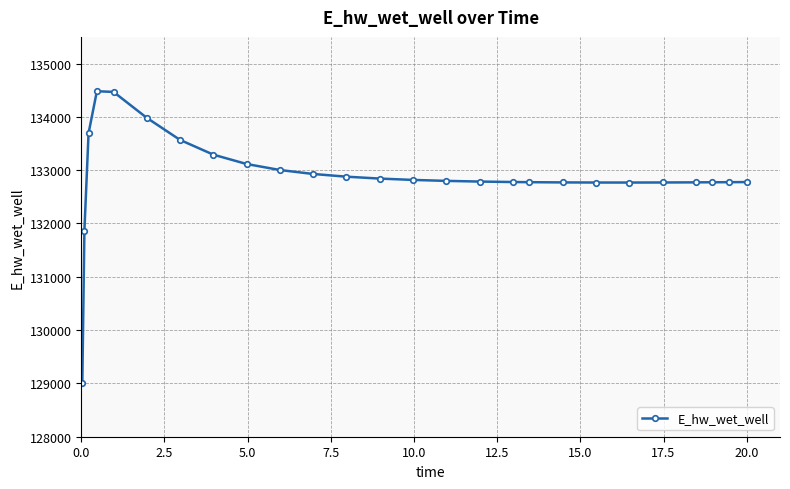

What is the sum of all values?

3455255.2